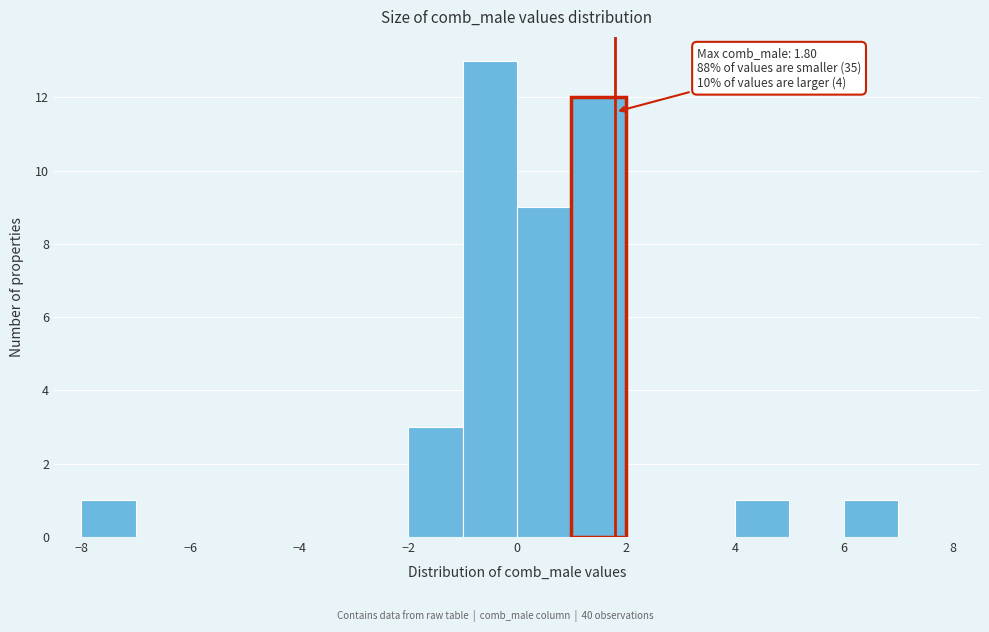

Over which range of the x-axis is the bar tallest?

-1 to 0